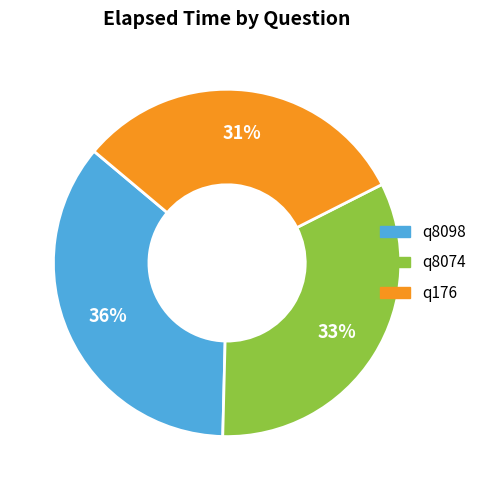

To the nearest percent, what is the average slice percentage?

33%